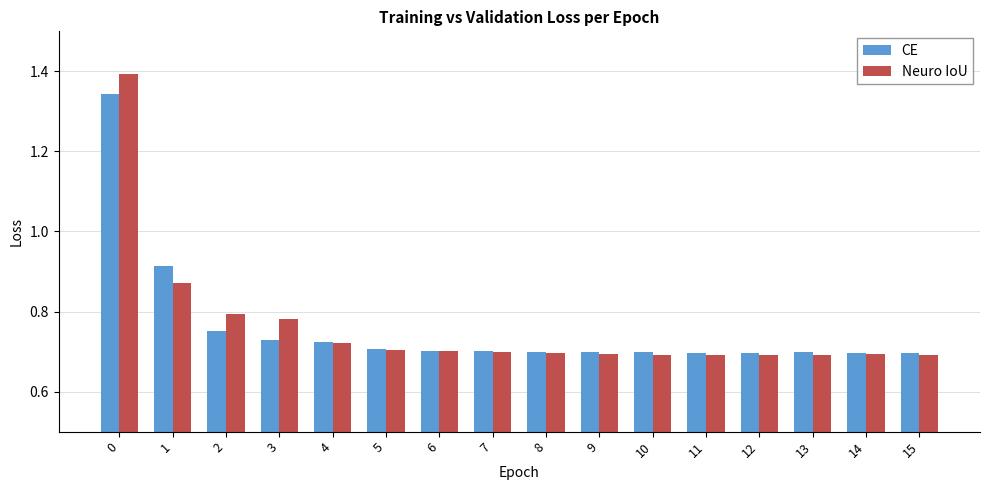

What is the total value across all series at 4?

1.4